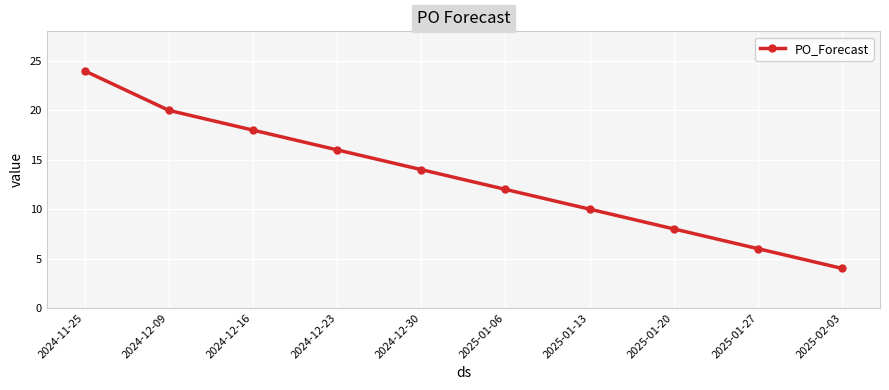

Which has a higher value, 2025-01-06 or 2024-12-16?

2024-12-16